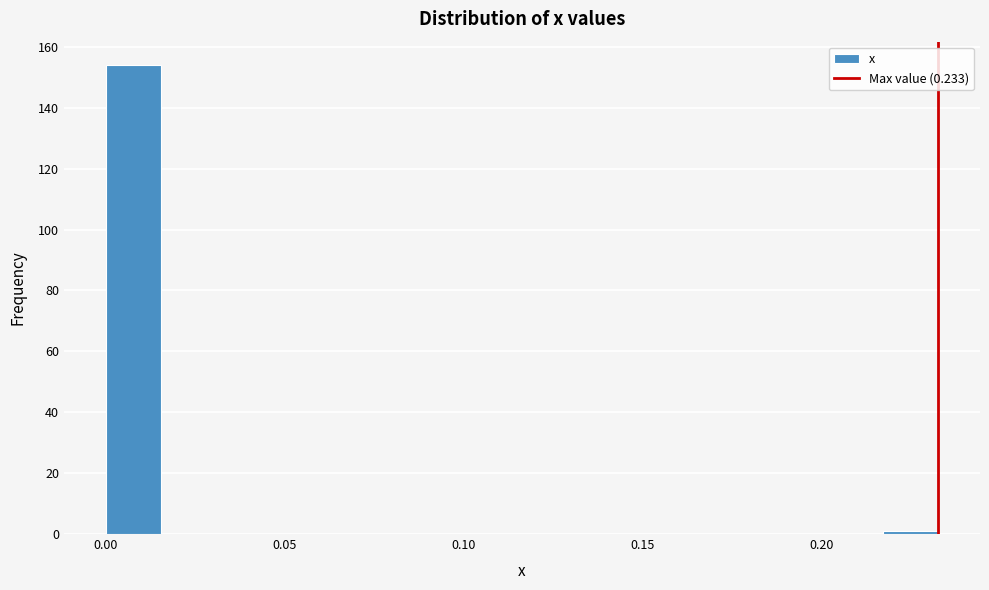

Around what value on the x-axis is the tallest bar? Give the approximate position of its centre, as read against the axis.

0.010